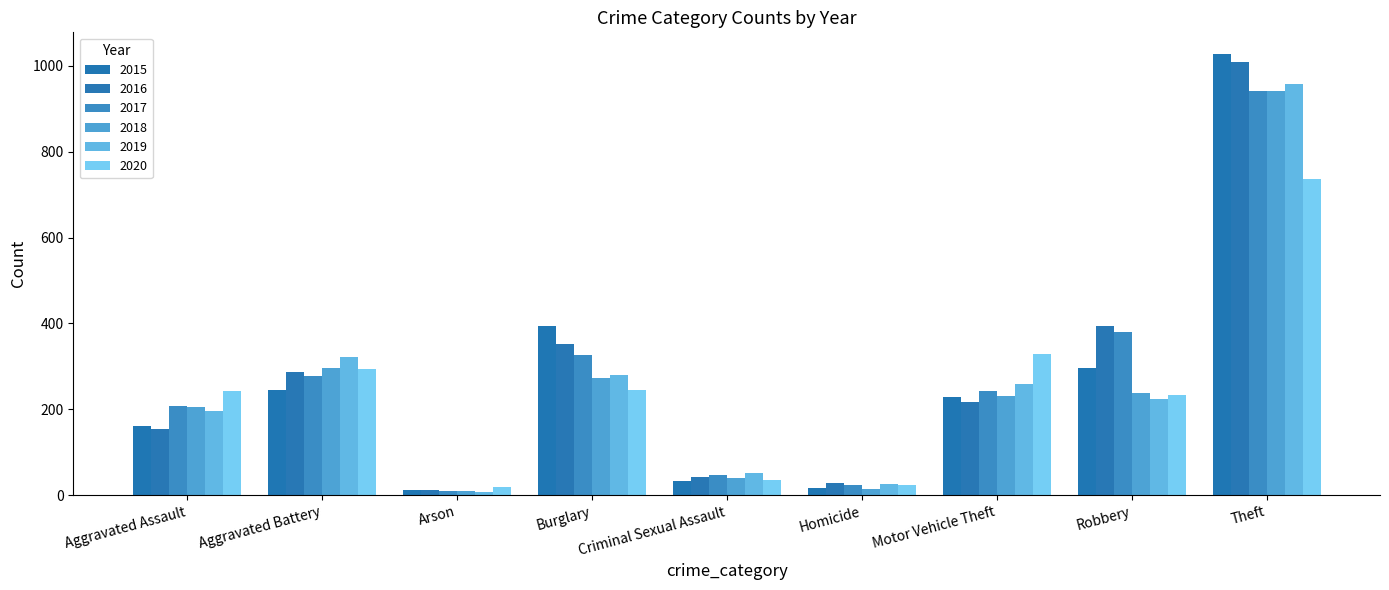

Rank the series at Criminal Sexual Assault from lowest to highest value.

2015, 2020, 2018, 2016, 2017, 2019